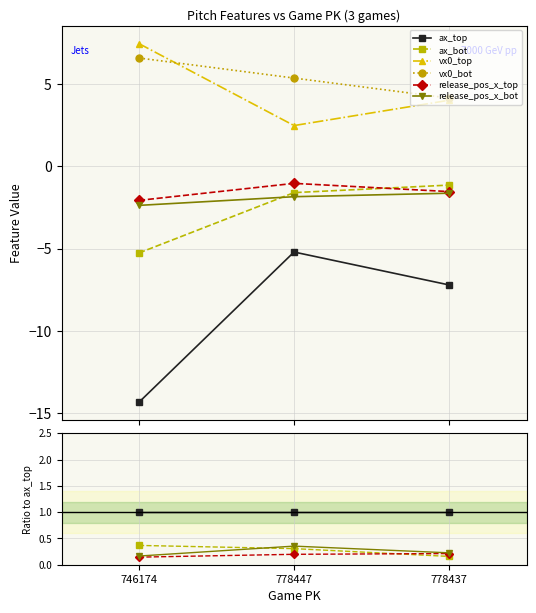

The value of vx0_top at 778437 is -0.3. True or false?

False